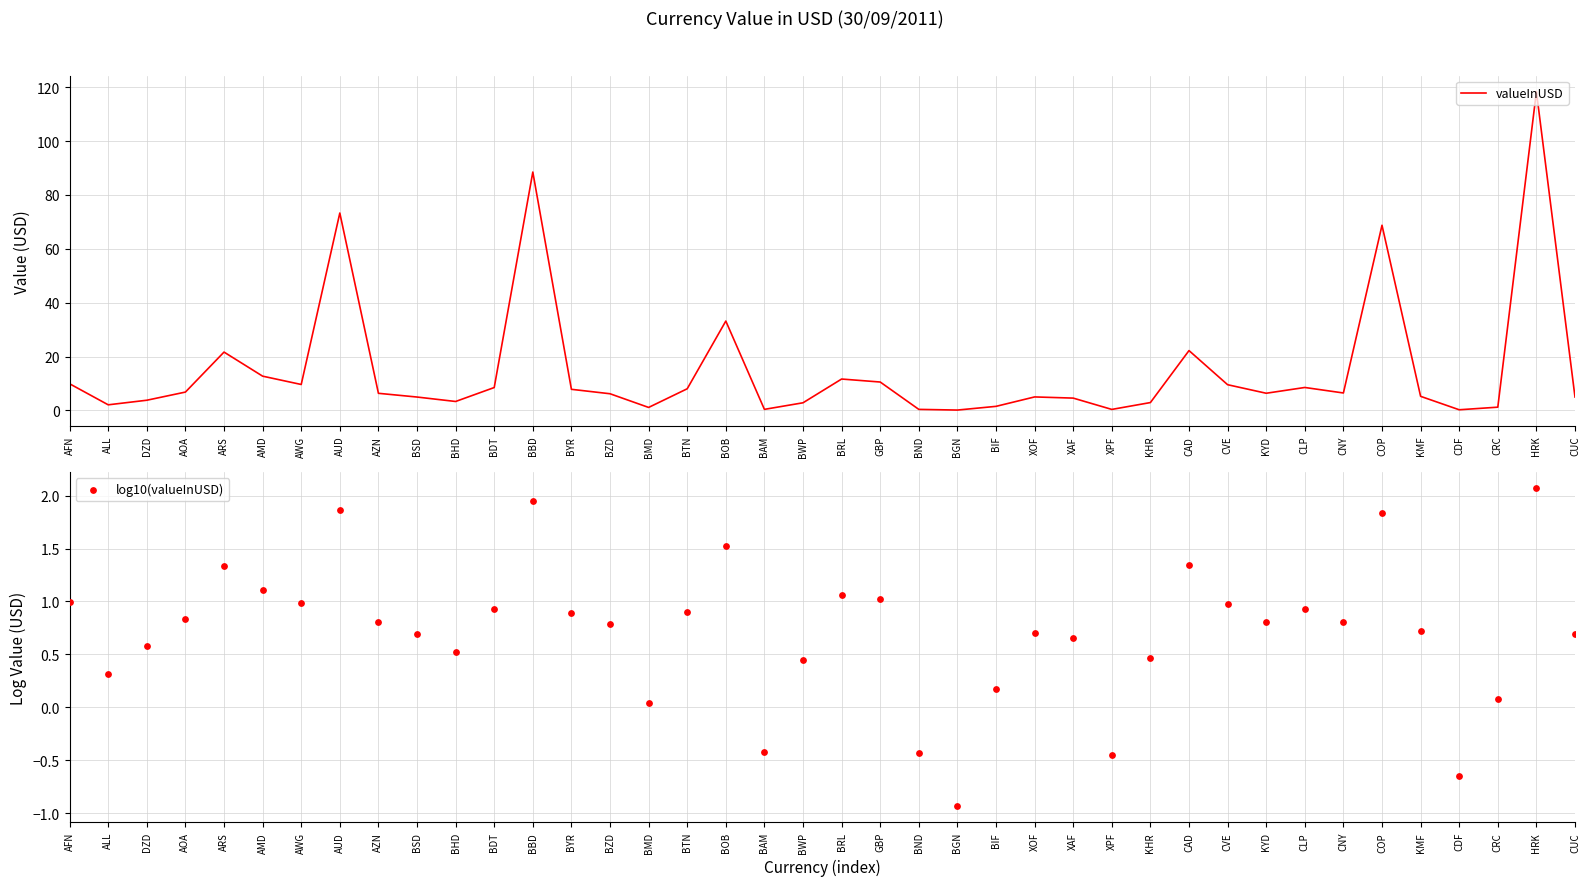

What are all the series names shown in the legend?

valueInUSD, log10(valueInUSD)